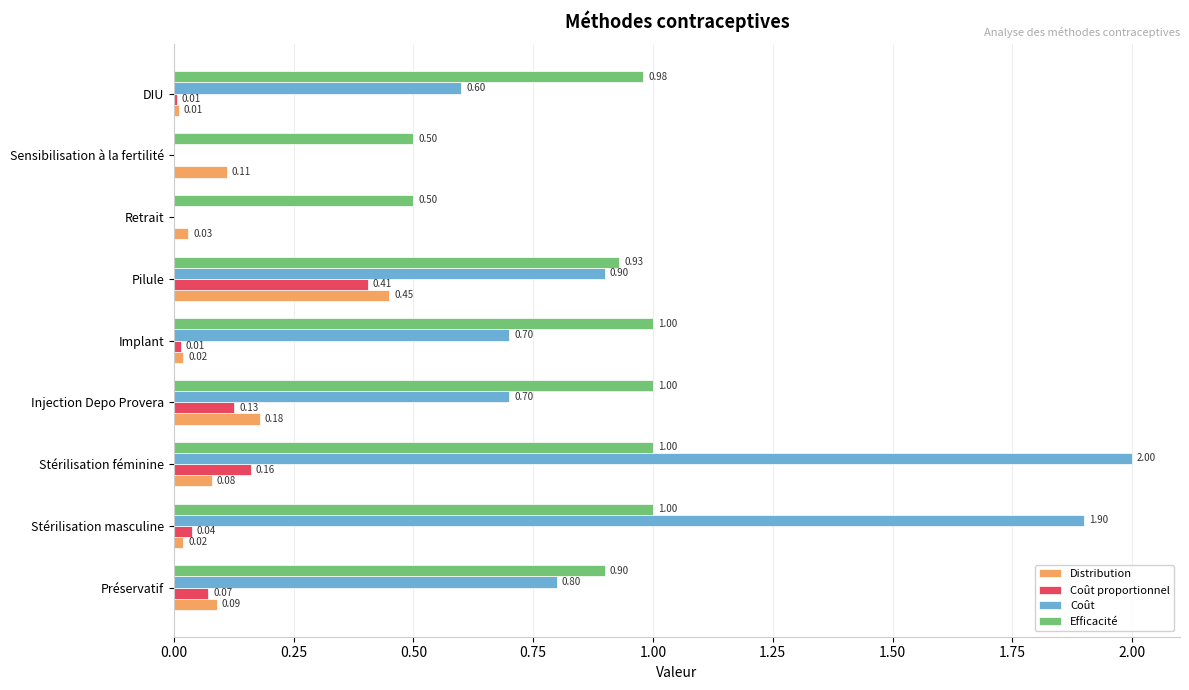

Where is Distribution nearest to the value 0?

DIU